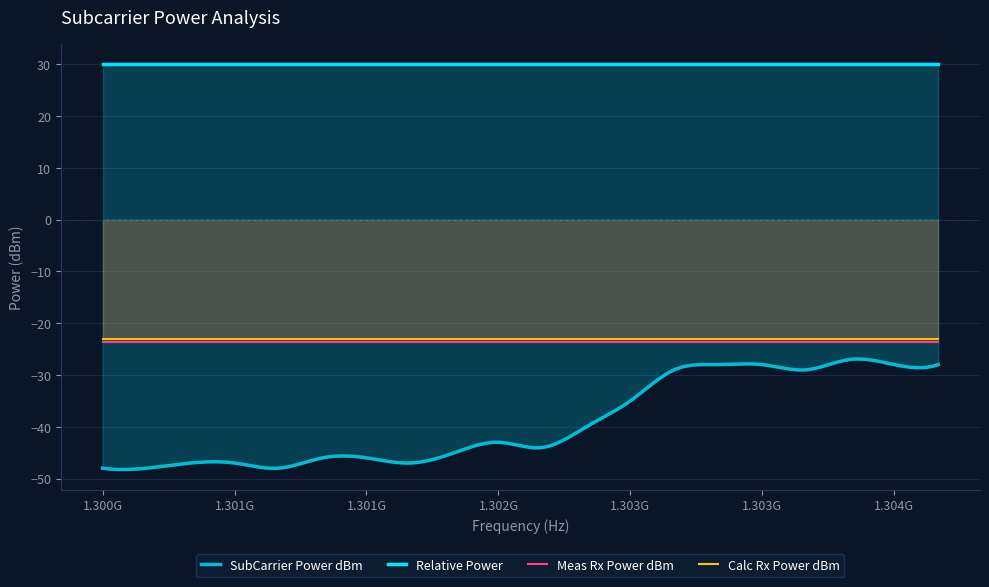

Is the value of Meas Rx Power dBm at 5 greater than the value of Relative Power at 14?

No